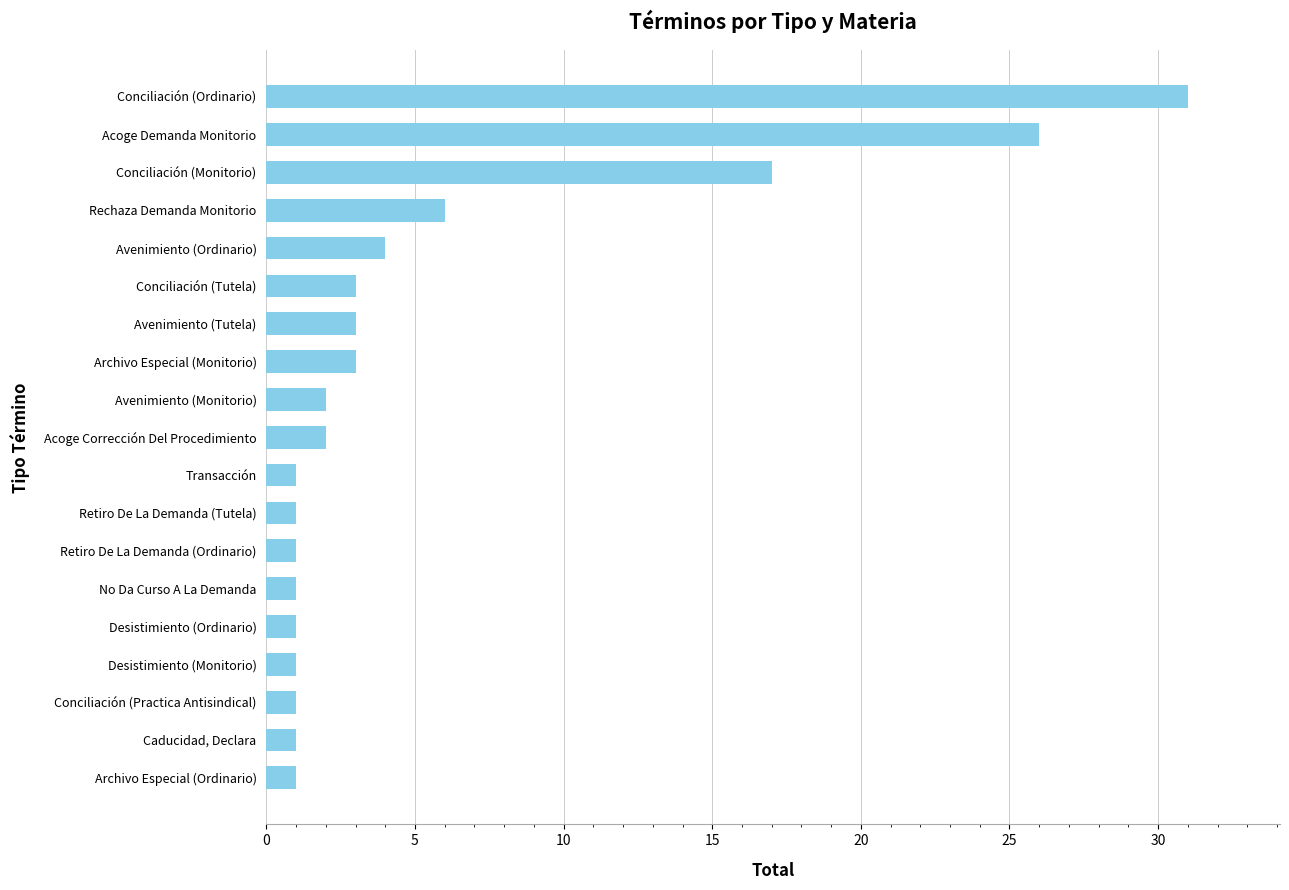

True or false: the data shows 6 at Rechaza Demanda Monitorio.

True